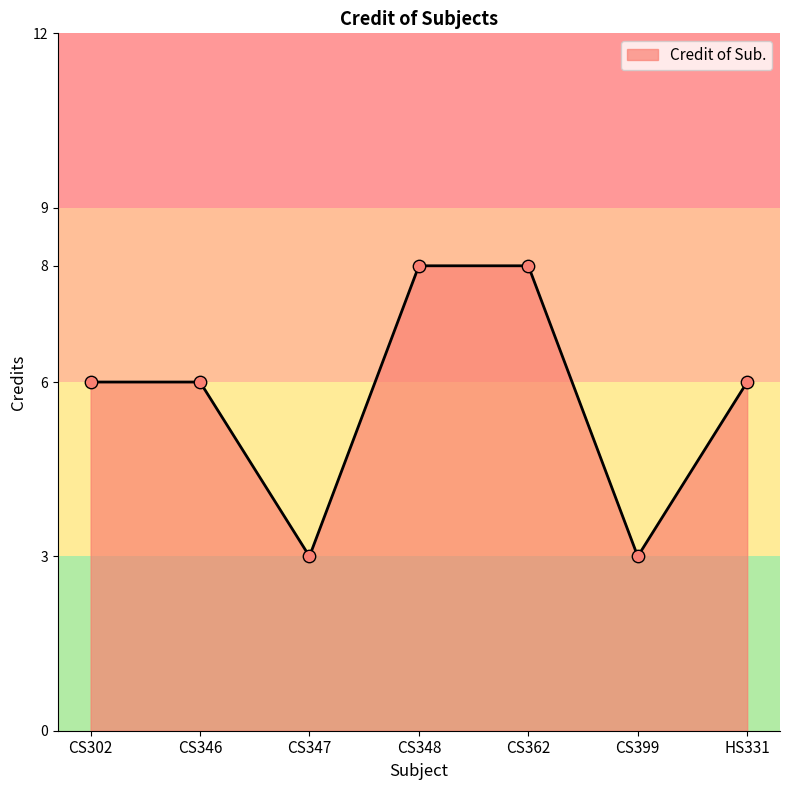

Approximately how many times larger is the value at CS347 compared to CS302?

0.5